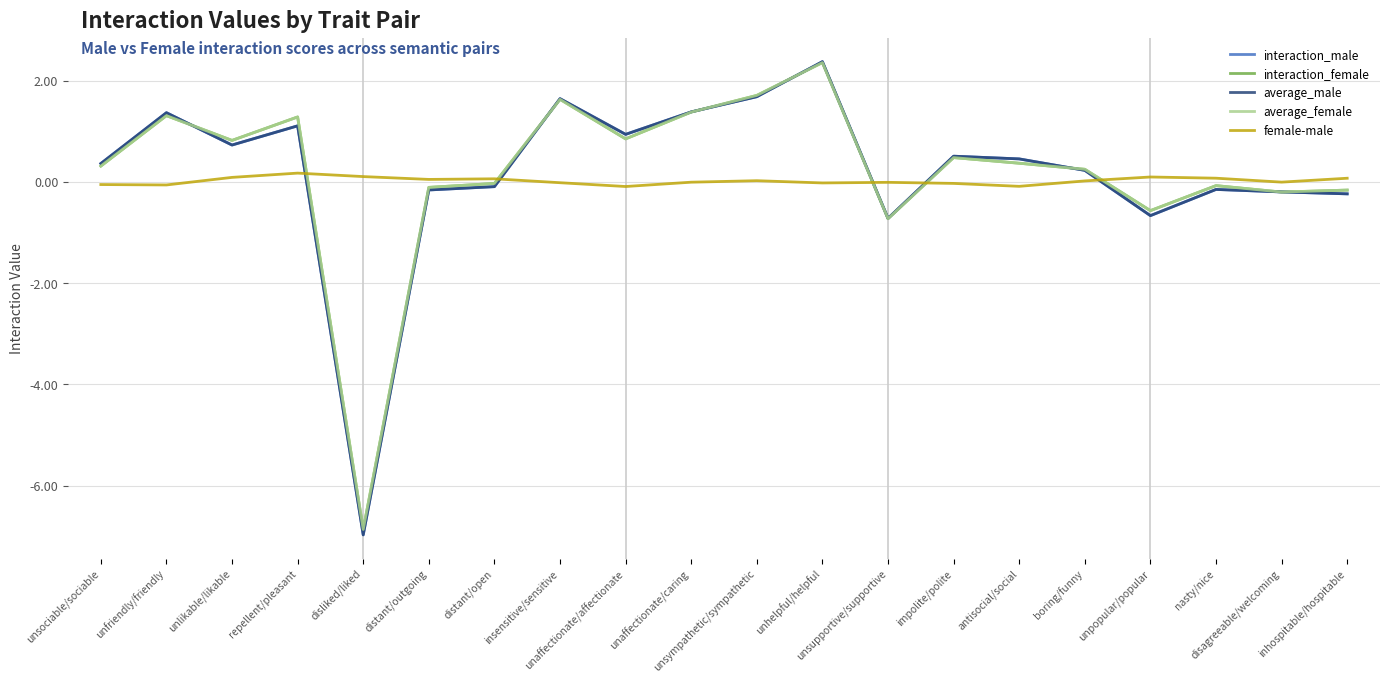

Does the chart display data point markers on the line(s)?

No